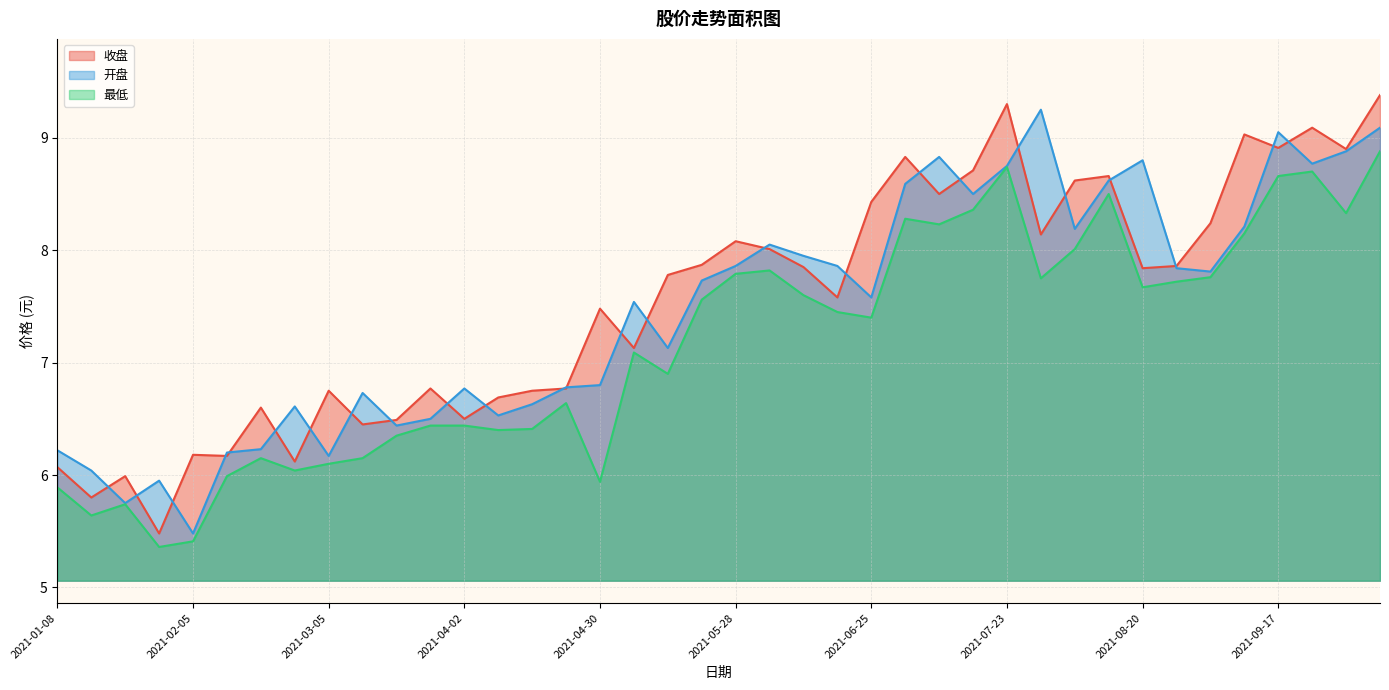

What is the difference between the 收盘 values at 2021-04-23 and 2021-06-25?

1.7